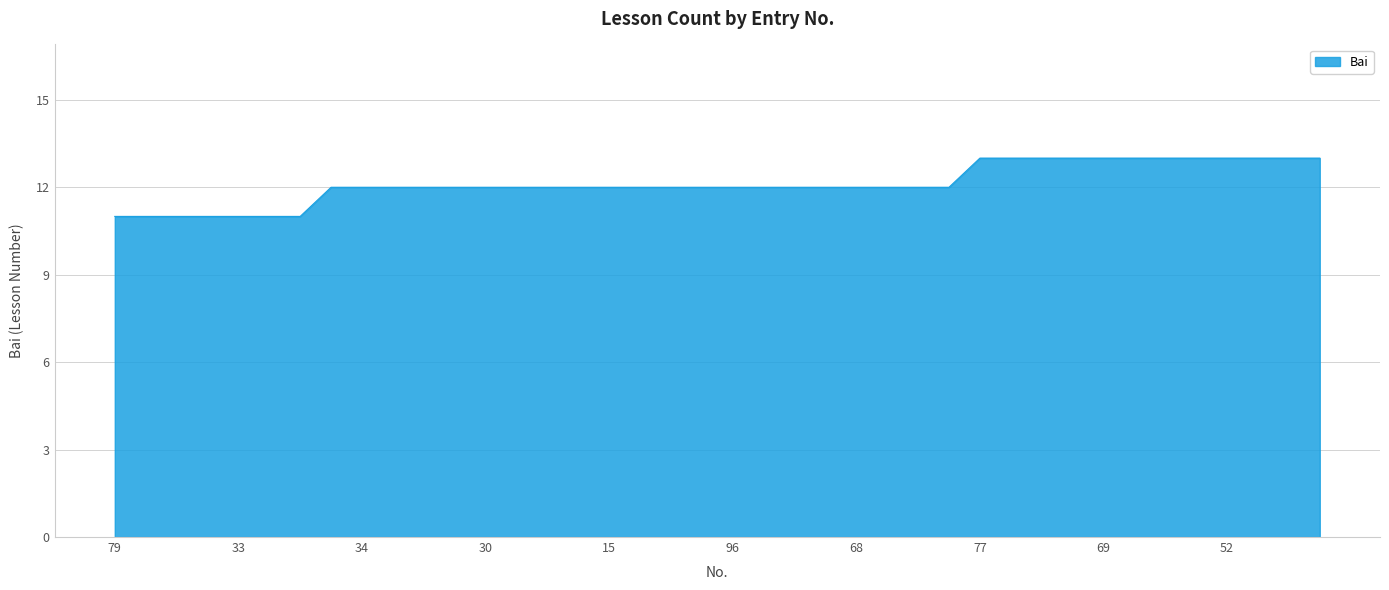

What is the greatest value displayed?

13